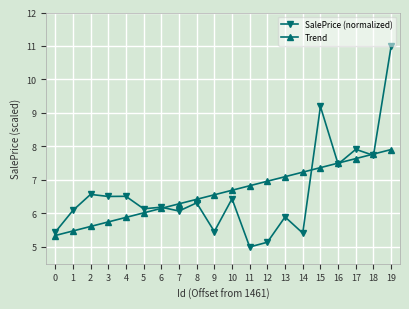

At 13, list the series in order from smallest to largest.

SalePrice (normalized), Trend